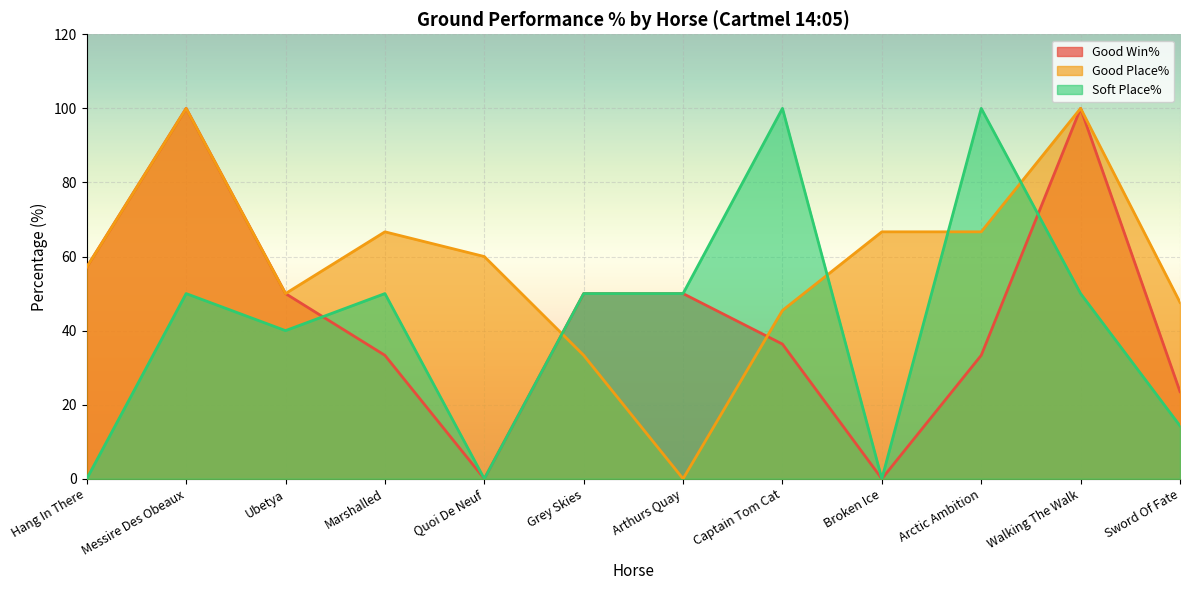

How many positive values does the Soft Place% series have?

9